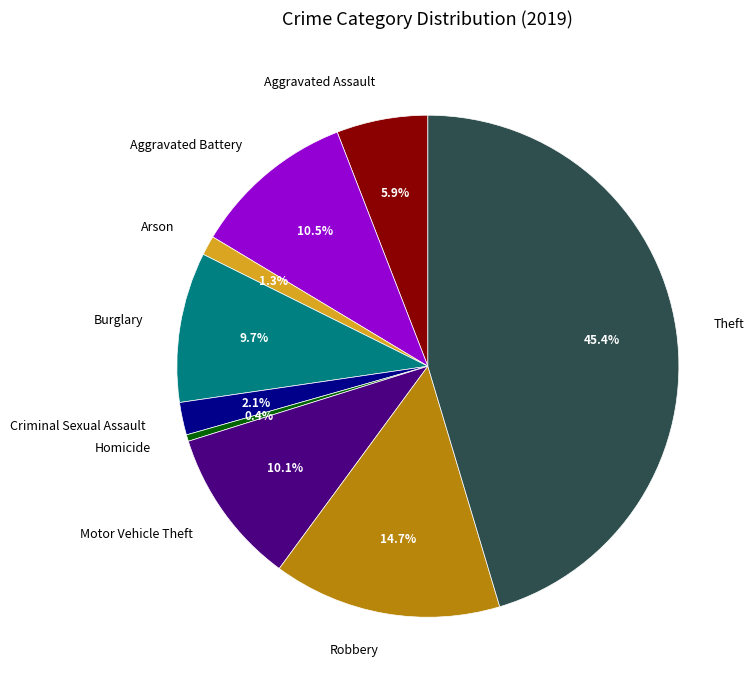

Does any single category account for the majority?

No